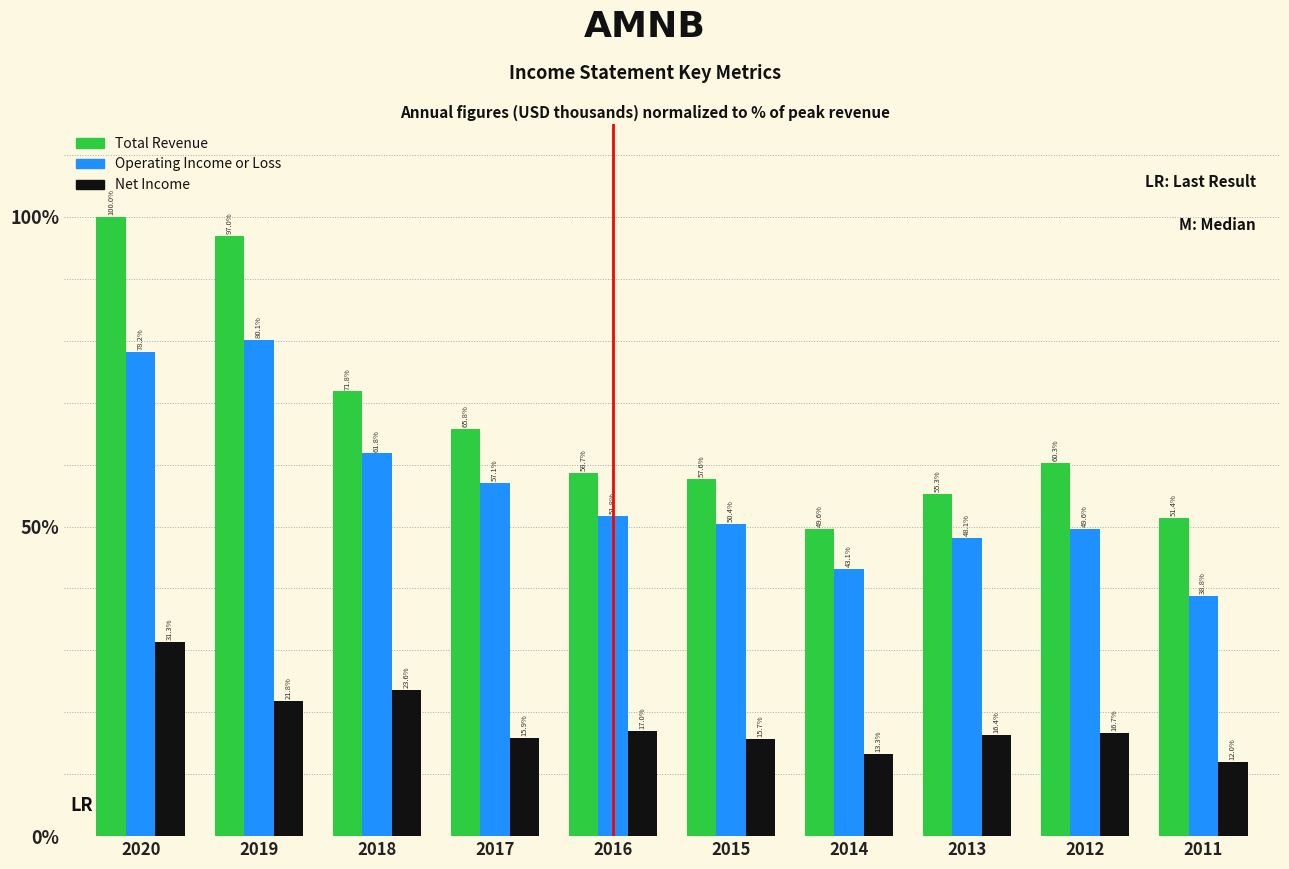

Reading left to right, extract all data points from this chart.

Total Revenue: 100.0	97.0	71.8	65.8	58.7	57.6	49.6	55.3	60.3	51.4
Operating Income or Loss: 78.2	80.1	61.8	57.1	51.8	50.4	43.1	48.1	49.6	38.8
Net Income: 31.3	21.8	23.6	15.9	17.0	15.7	13.3	16.4	16.7	12.0